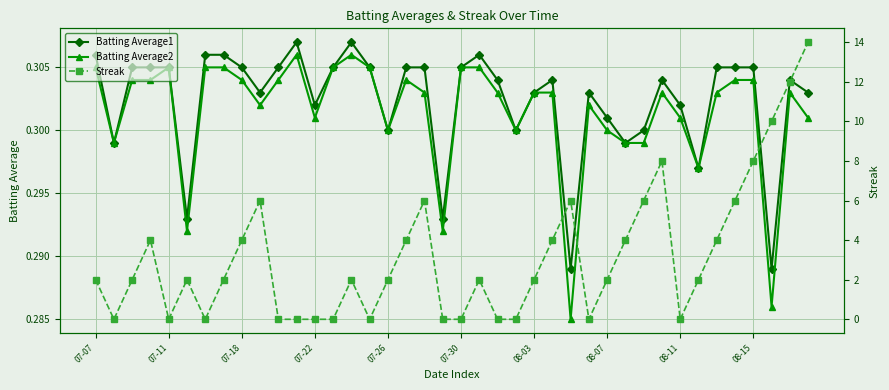

True or false: Batting Average2 has a value of 0.3 at 30.

True